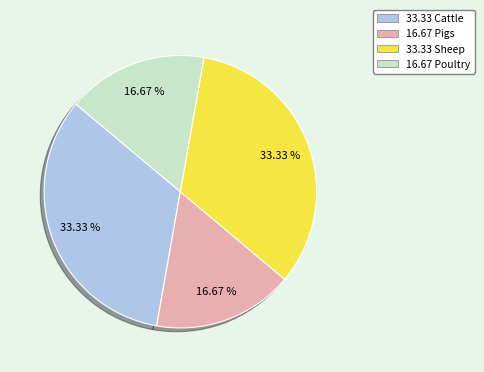

To the nearest percent, what is the difference between the largest and smallest slice percentages?

17%